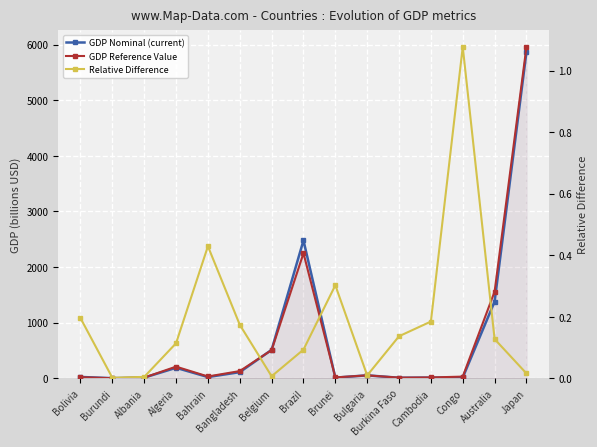

Reading left to right, what are all the values shown in this chart?

GDP Nominal (current): 24.4	2.3	13.0	189.0	22.9	111.0	512.0	2480.0	12.4	53.5	10.2	12.9	14.7	1380.0	5870.0
GDP Reference Value: 19.6	2.3	12.9	210.0	32.8	130.0	508.0	2250.0	16.1	53.0	11.6	15.2	30.6	1560.0	5960.0
Relative Difference: 0.2	0.0	0.0	0.1	0.4	0.2	0.0	0.1	0.3	0.0	0.1	0.2	1.1	0.1	0.0